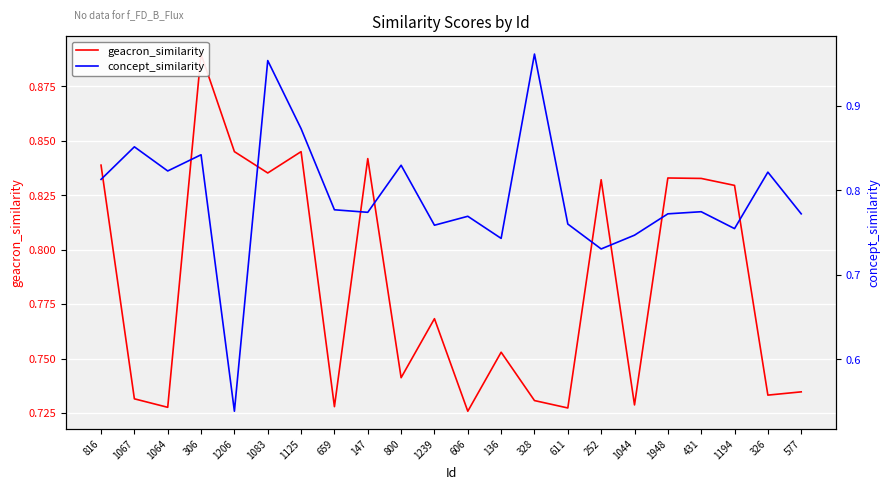

What is the label of the 8th point from the left?

659